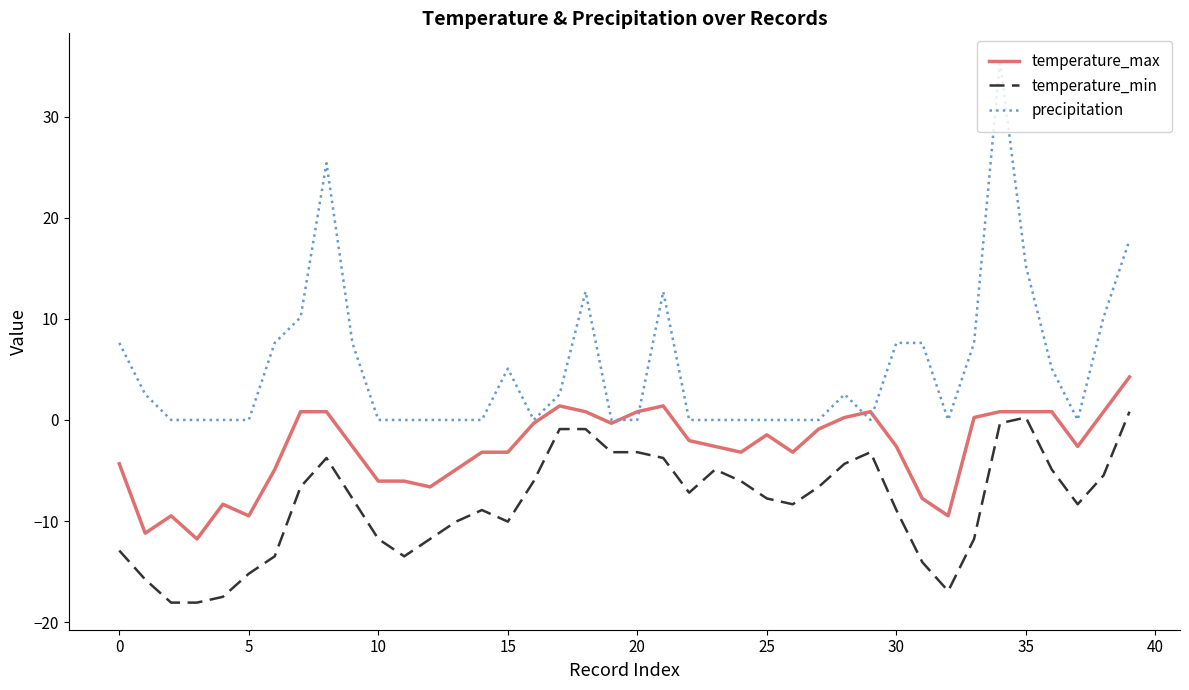

Rank the series by their average value, from lowest to highest.

temperature_min, temperature_max, precipitation